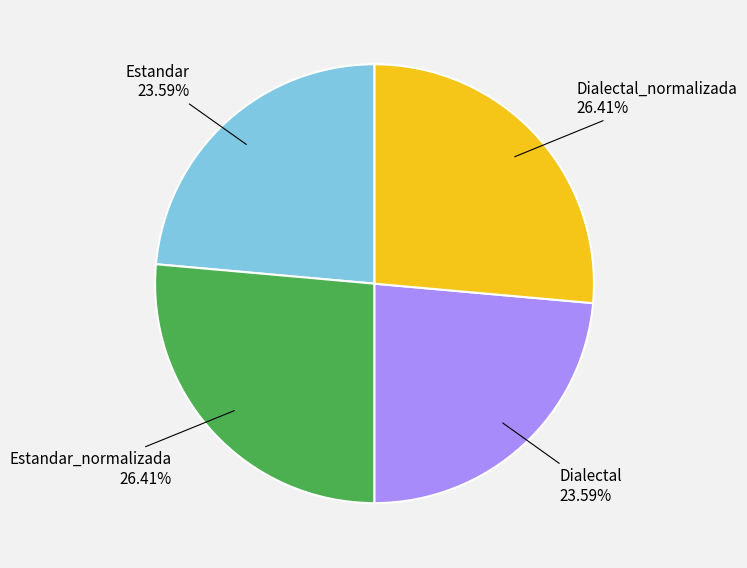

Is there any slice that represents more than half of the pie?

No